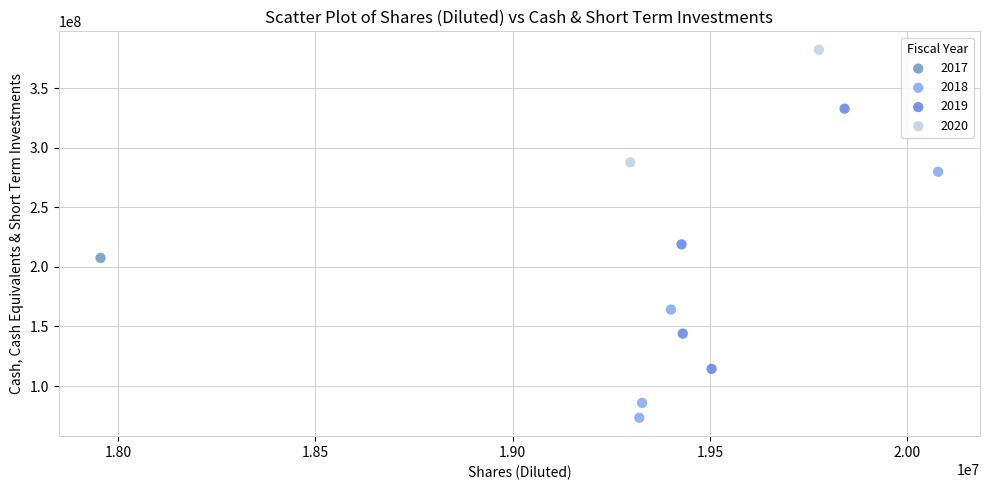

What are all the series names shown in the legend?

2017, 2018, 2019, 2020